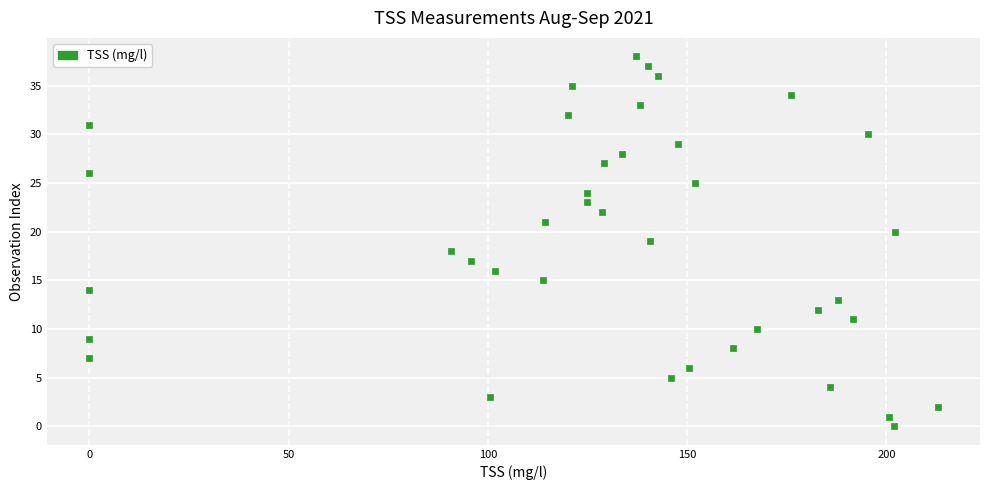

What is the range of Y values (max minus min)?

38